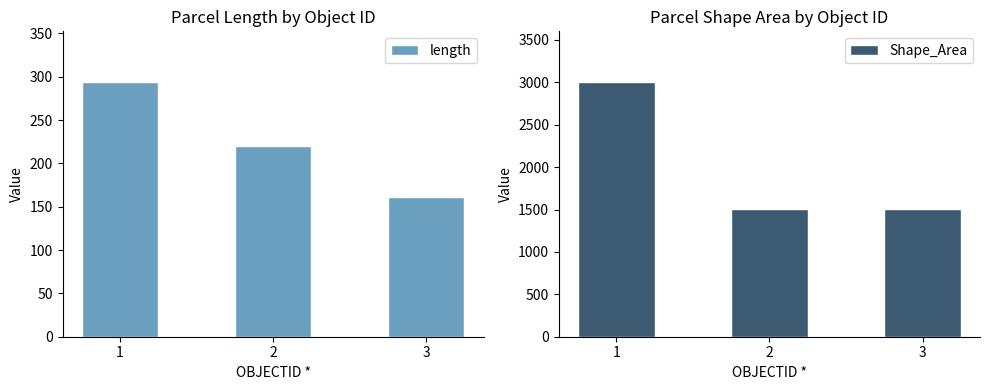

True or false: Shape_Area has a value of 1500.8 at 3.

True